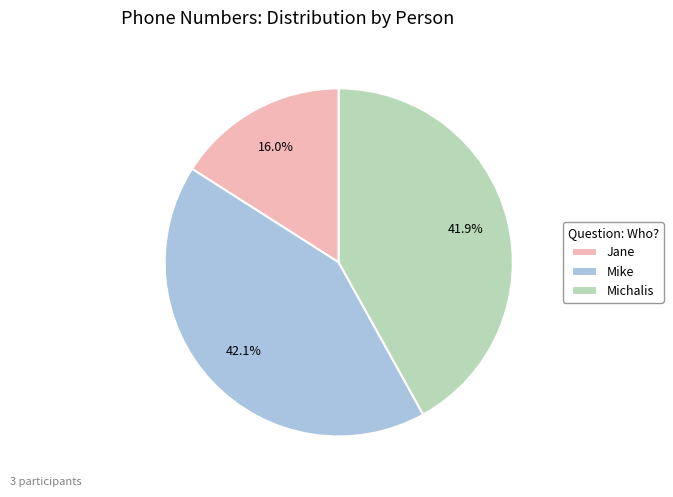

True or false: Jane accounts for 9% of the total.

False